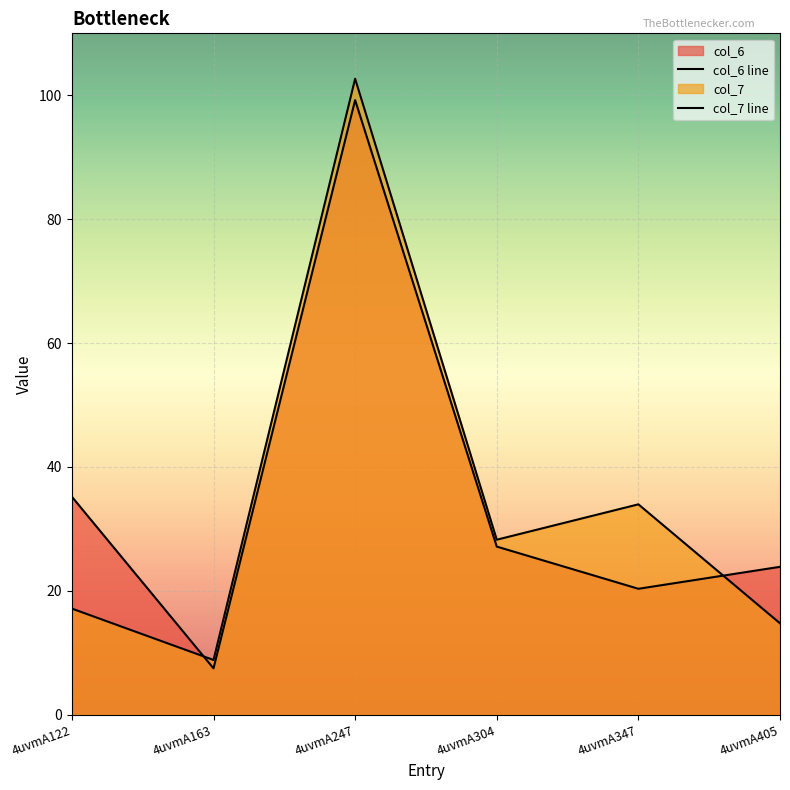

Count the number of categories in the chart.

6